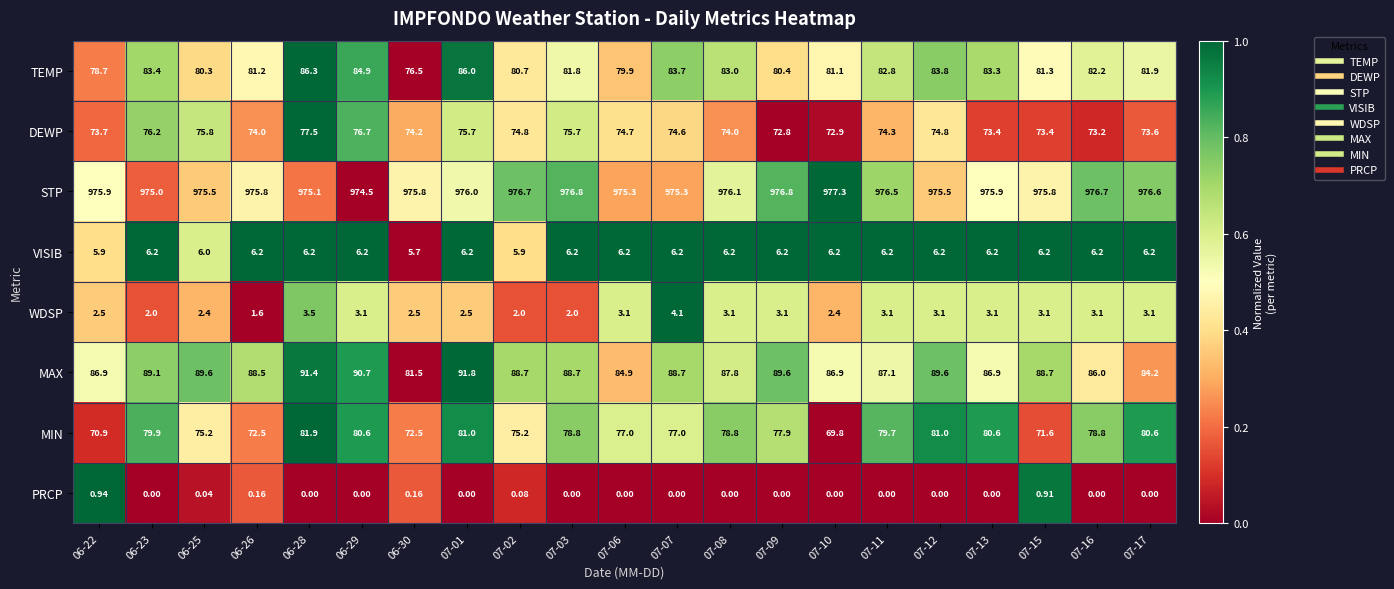

Rank the series at 07-01 from lowest to highest value.

PRCP, WDSP, VISIB, DEWP, MIN, TEMP, MAX, STP